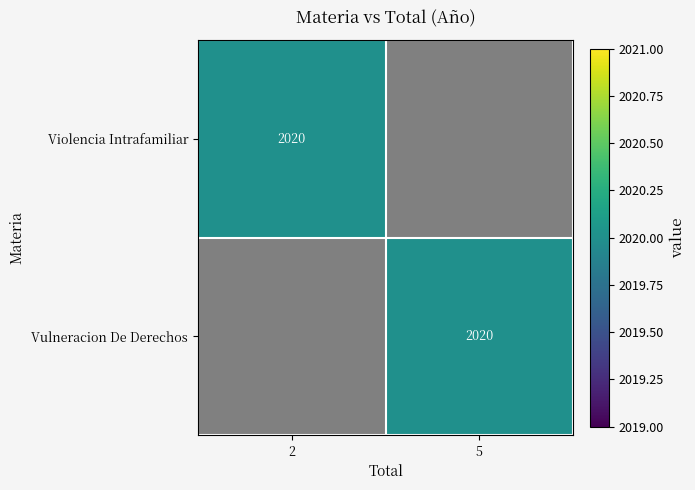

Is it true that Violencia Intrafamiliar equals 3285 at 2?

False